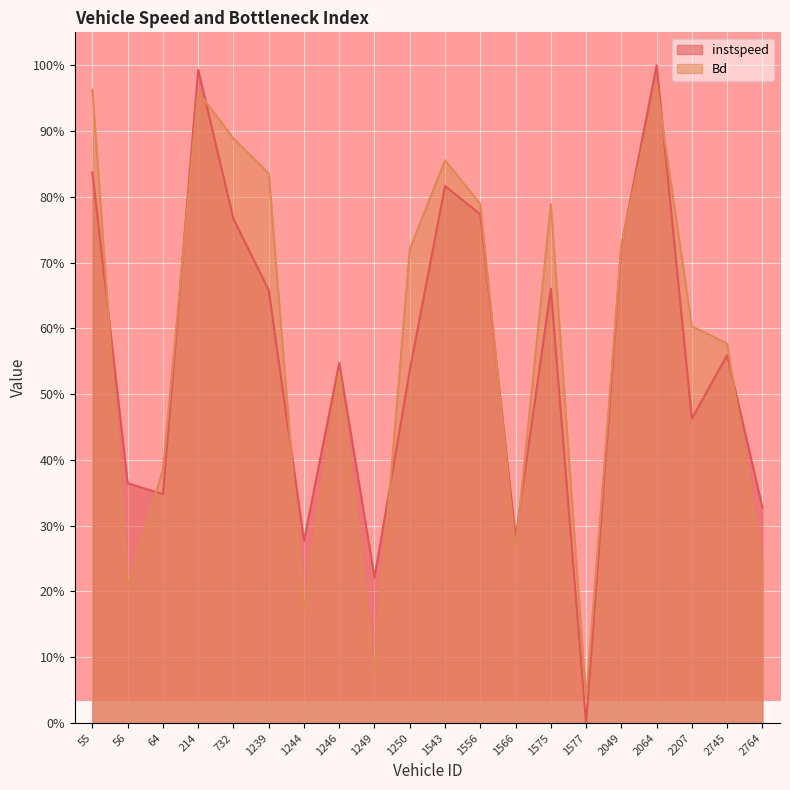

What is the spread (max minus min) of values at 1249.0?

0.1